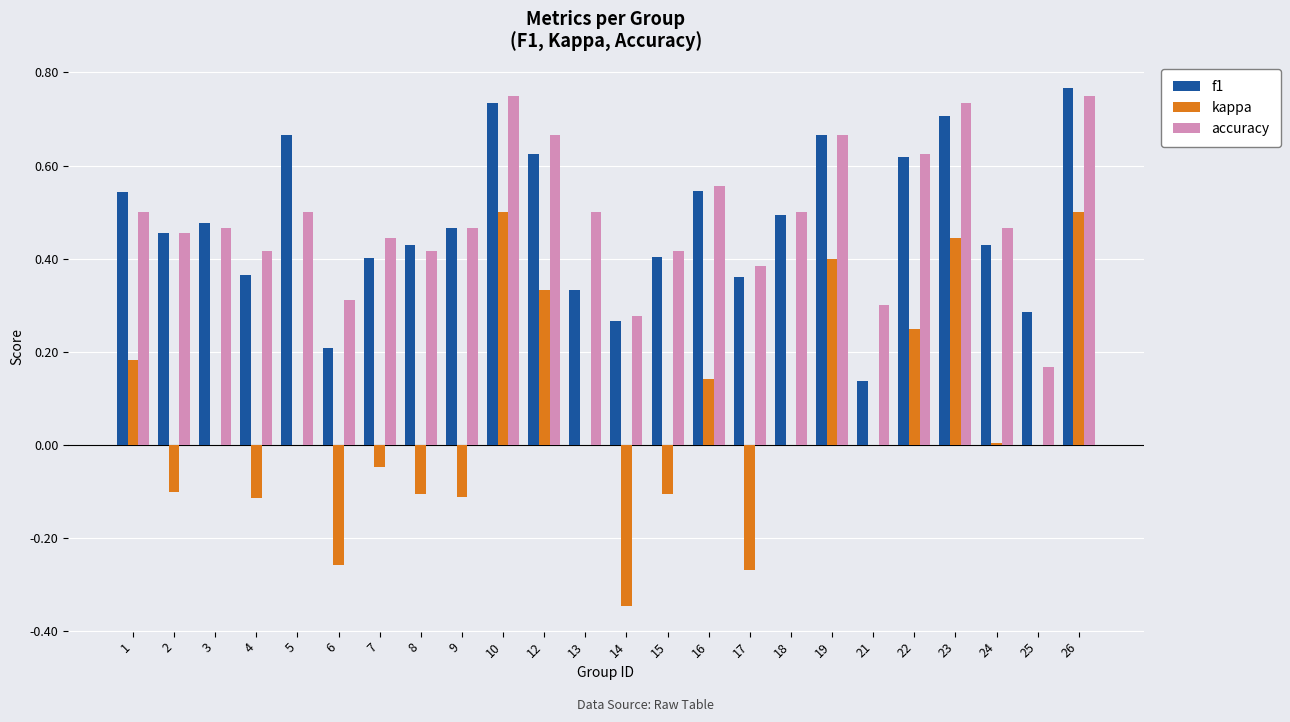

Is the value of accuracy at 8 greater than the value of f1 at 7?

Yes